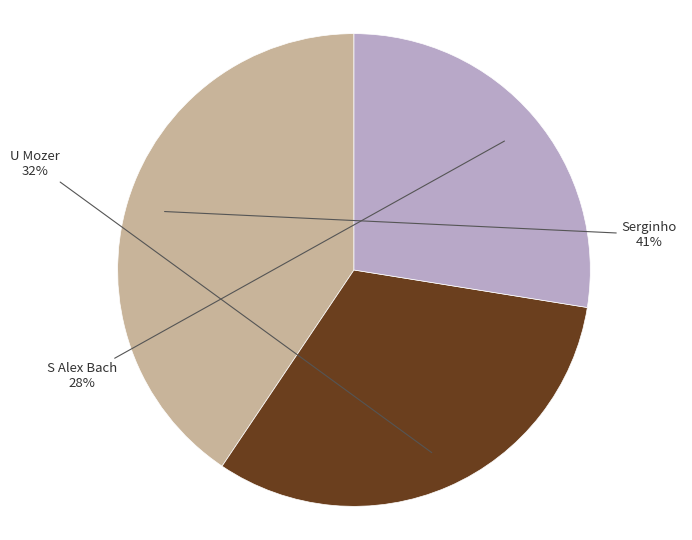

To the nearest percent, what is the average slice percentage?

33%